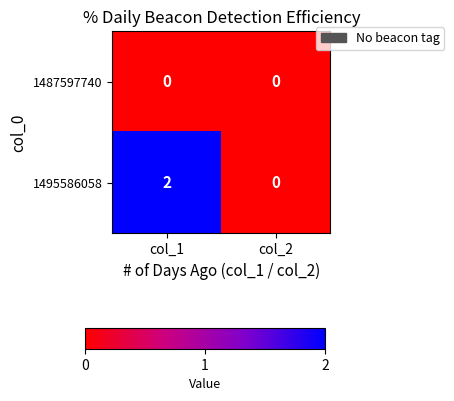

Which label corresponds to the largest value in the chart?

col_1